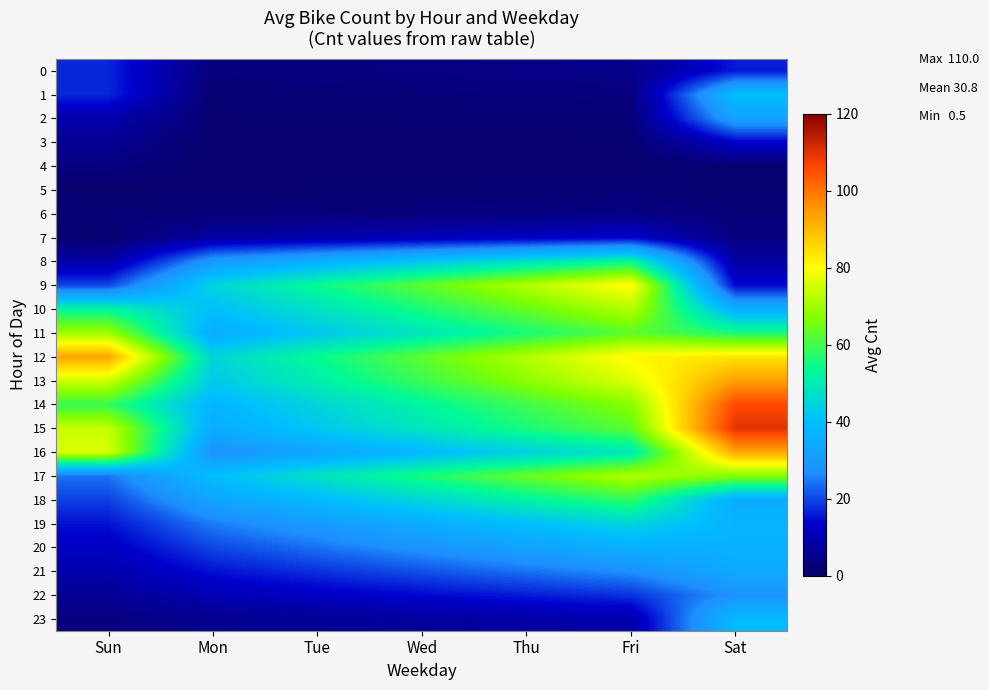

Count the number of categories in the chart.

7